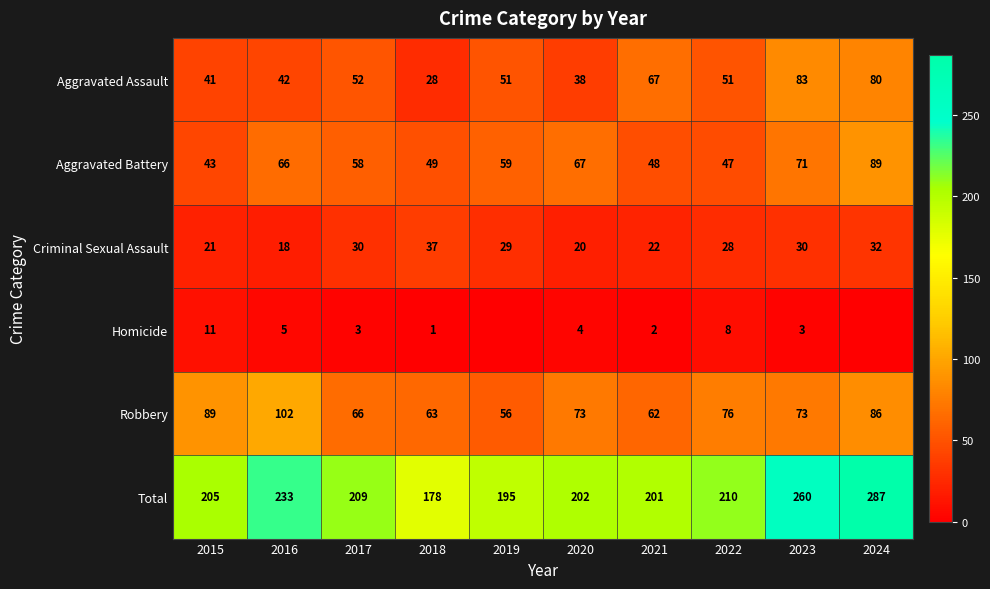

Is it true that Robbery equals 89 at 2021?

False